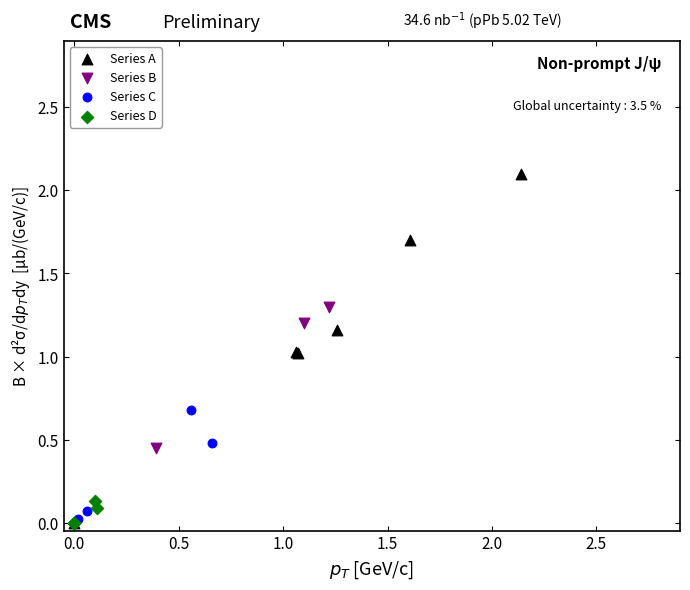

Which series has the widest spread of Y values?

Series A